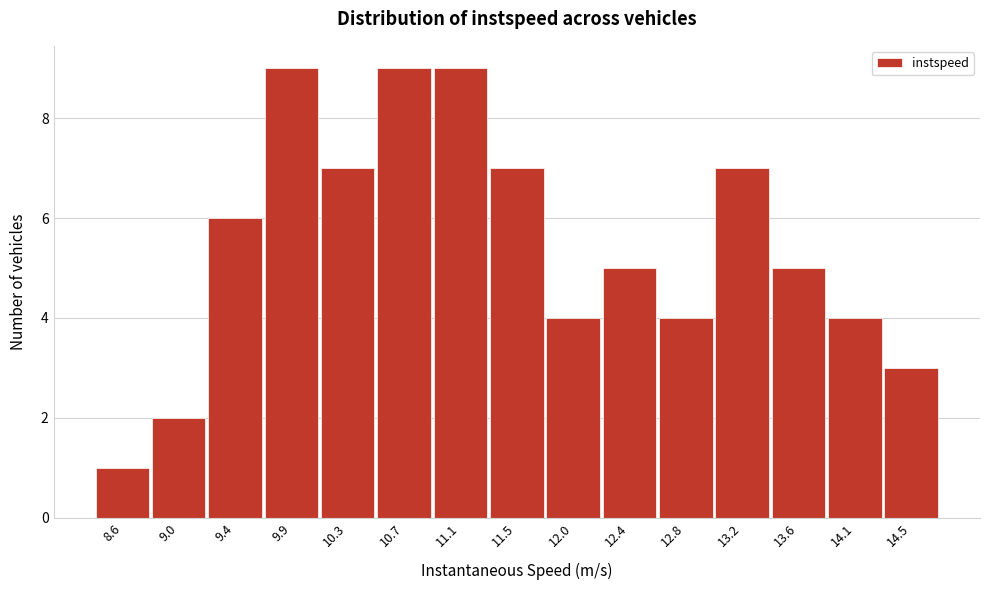

Reading left to right, list all the values displayed in this chart.

1	2	6	9	7	9	9	7	4	5	4	7	5	4	3